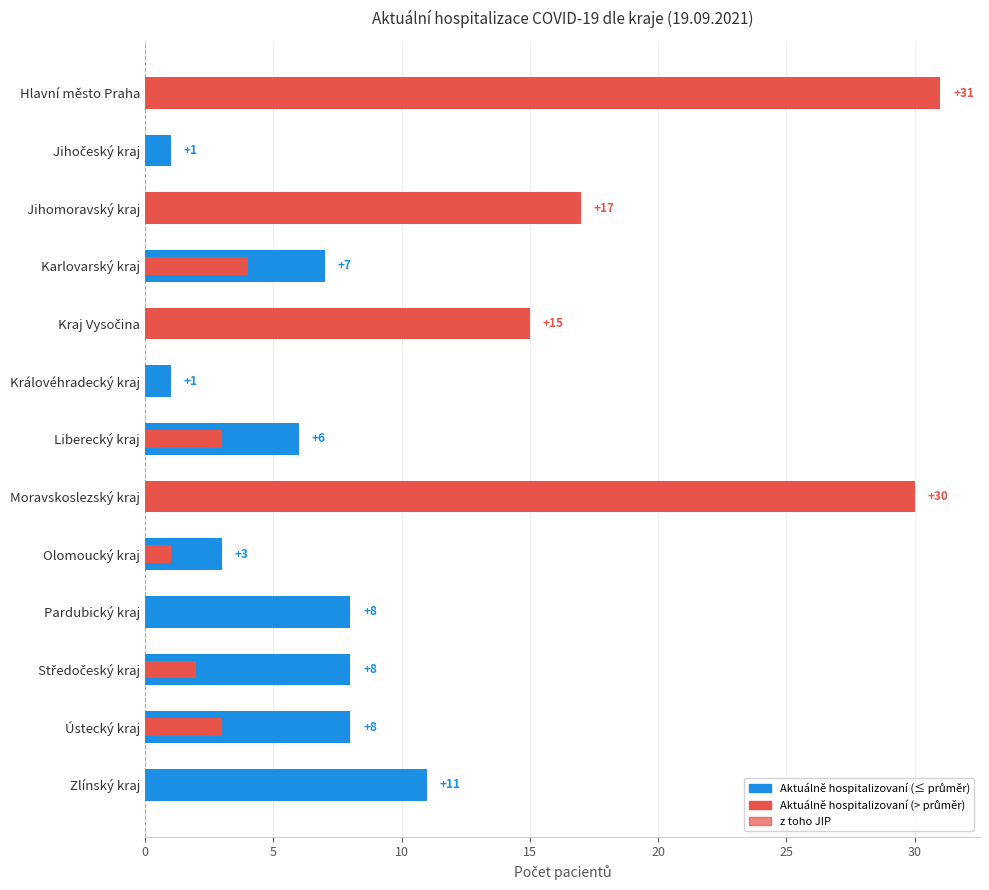

What is the difference between the values at Královéhradecký kraj and Jihomoravský kraj?

16